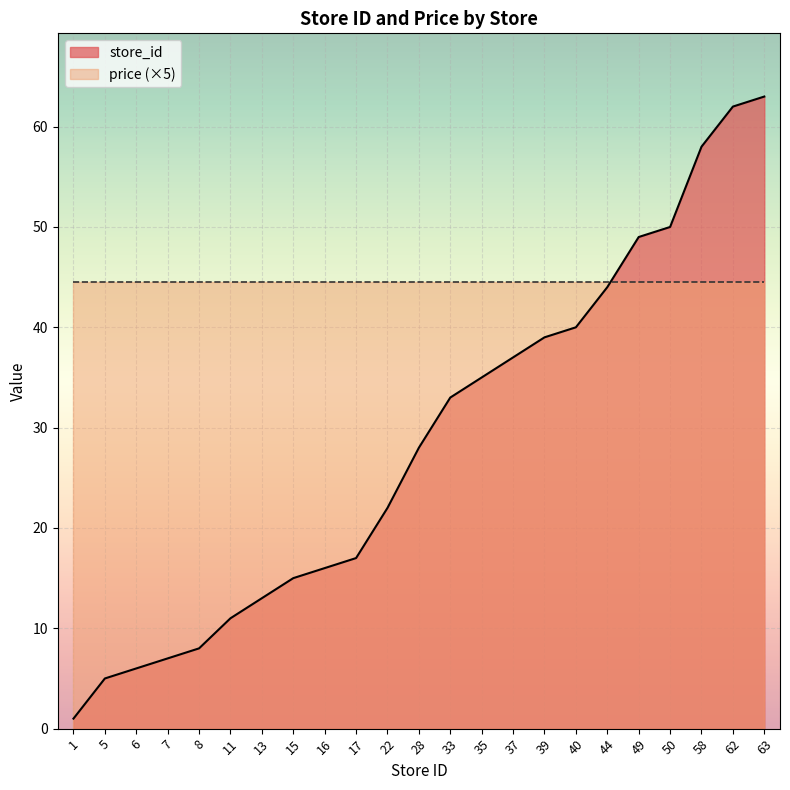

True or false: there are more than 0 points higher than both neighbors.

False